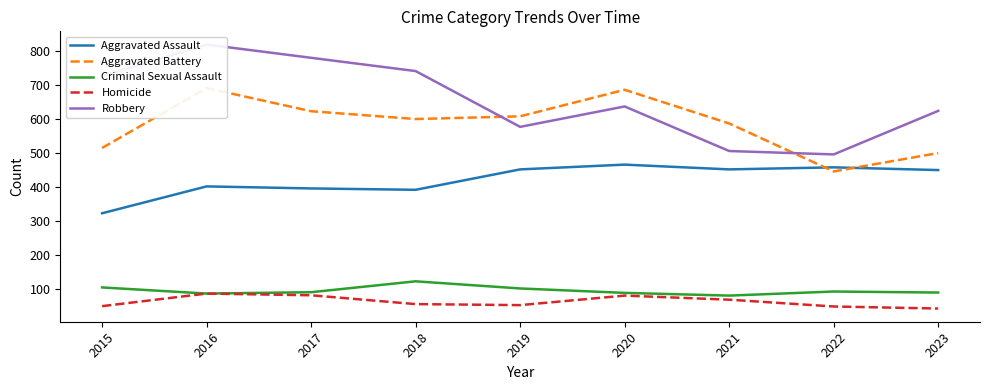

The value of Aggravated Battery at 2016 is 691. True or false?

True